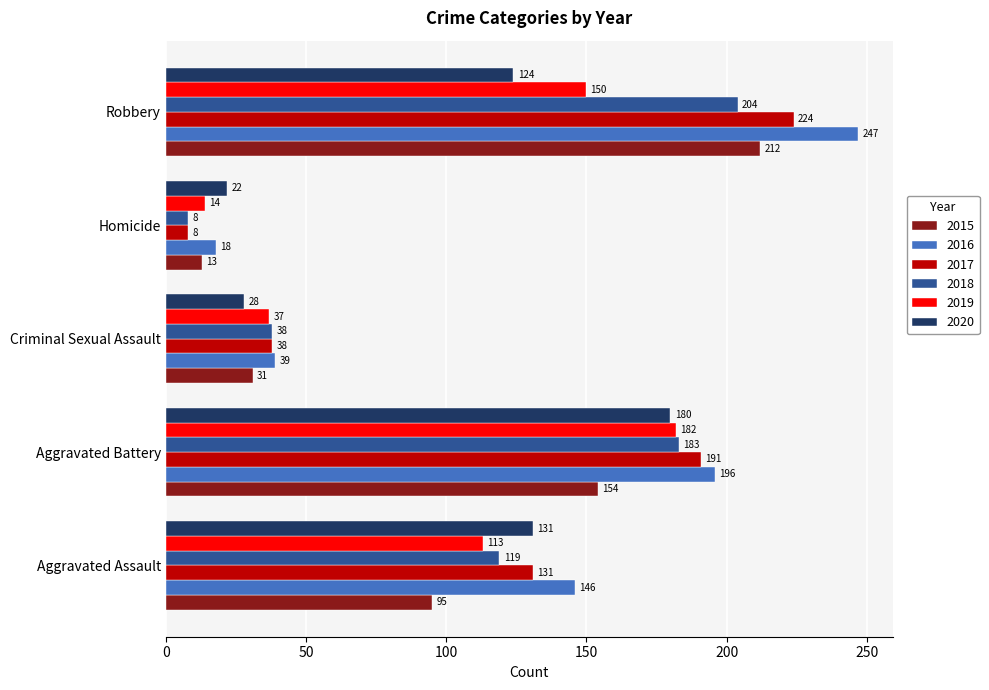

What is the average value of the 2019 series?

99